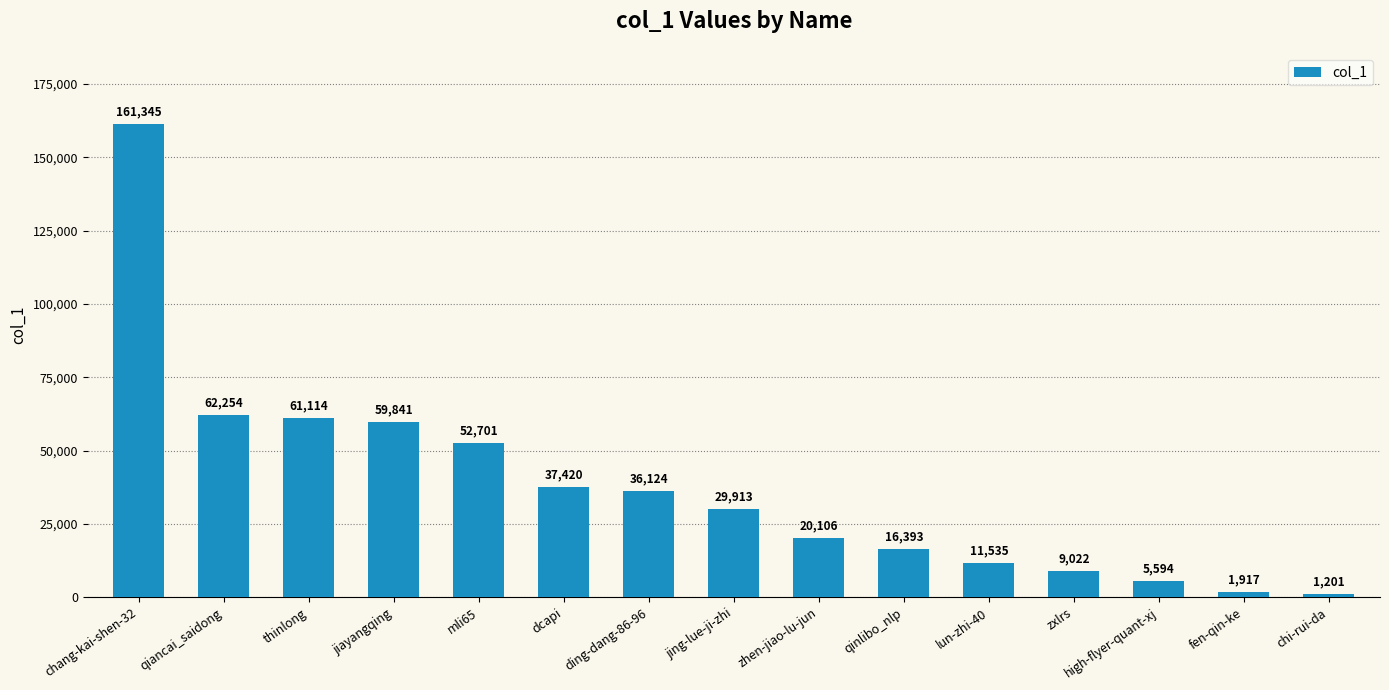

Which label corresponds to the largest value in the chart?

chang-kai-shen-32